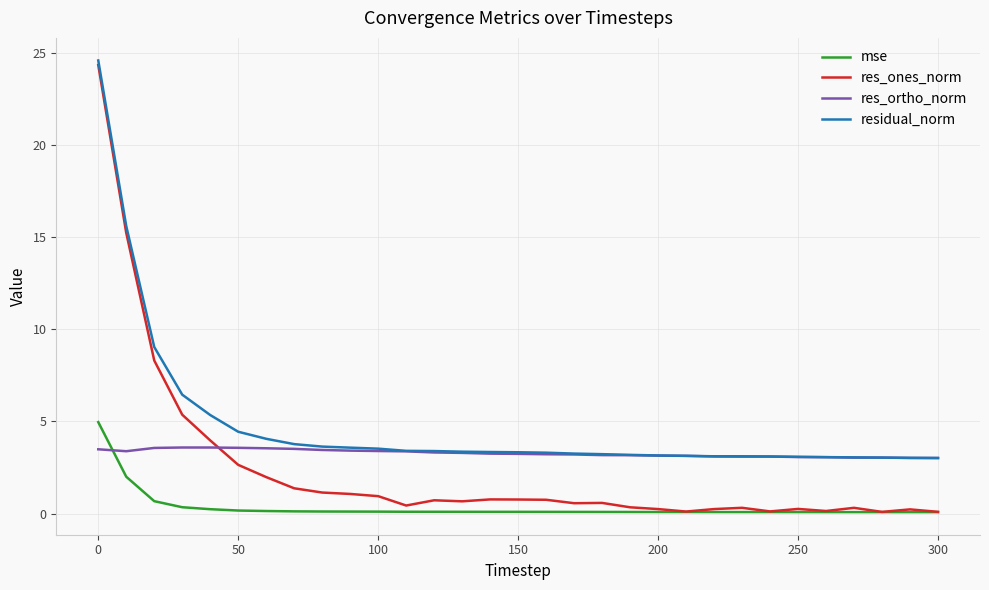

List the series in order of their peak value, lowest first.

res_ortho_norm, mse, res_ones_norm, residual_norm